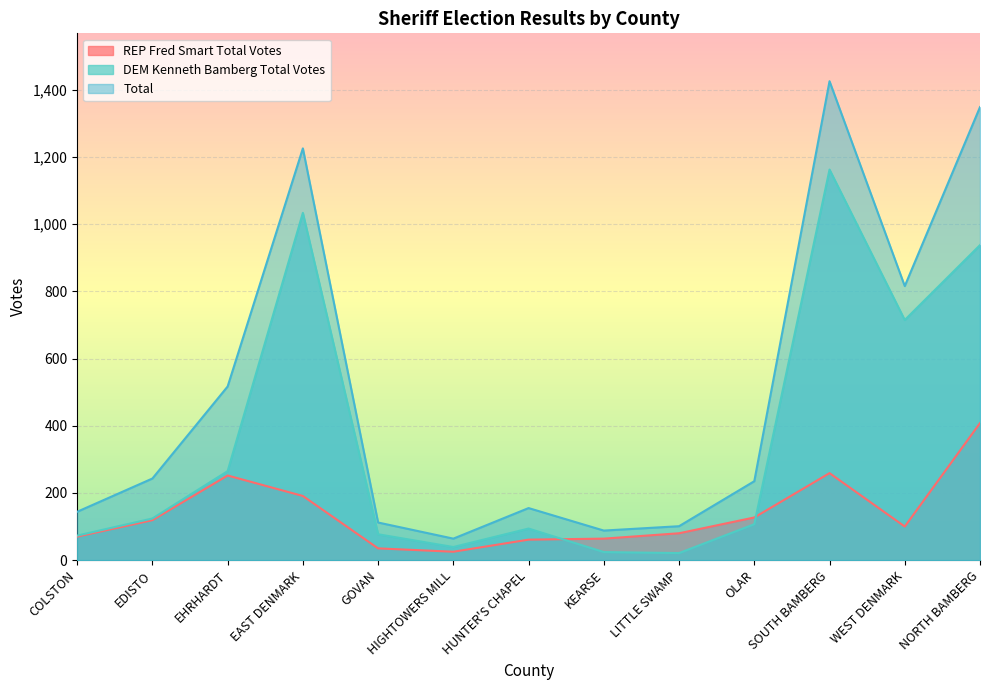

What is the difference between the maximum and minimum values in the Total series?

1362